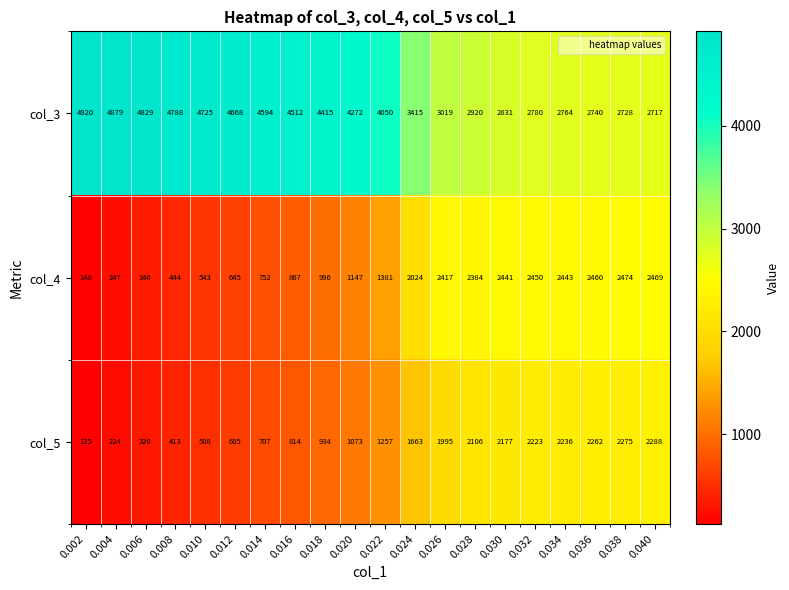

At which category is the sum across all series the highest?

0.038